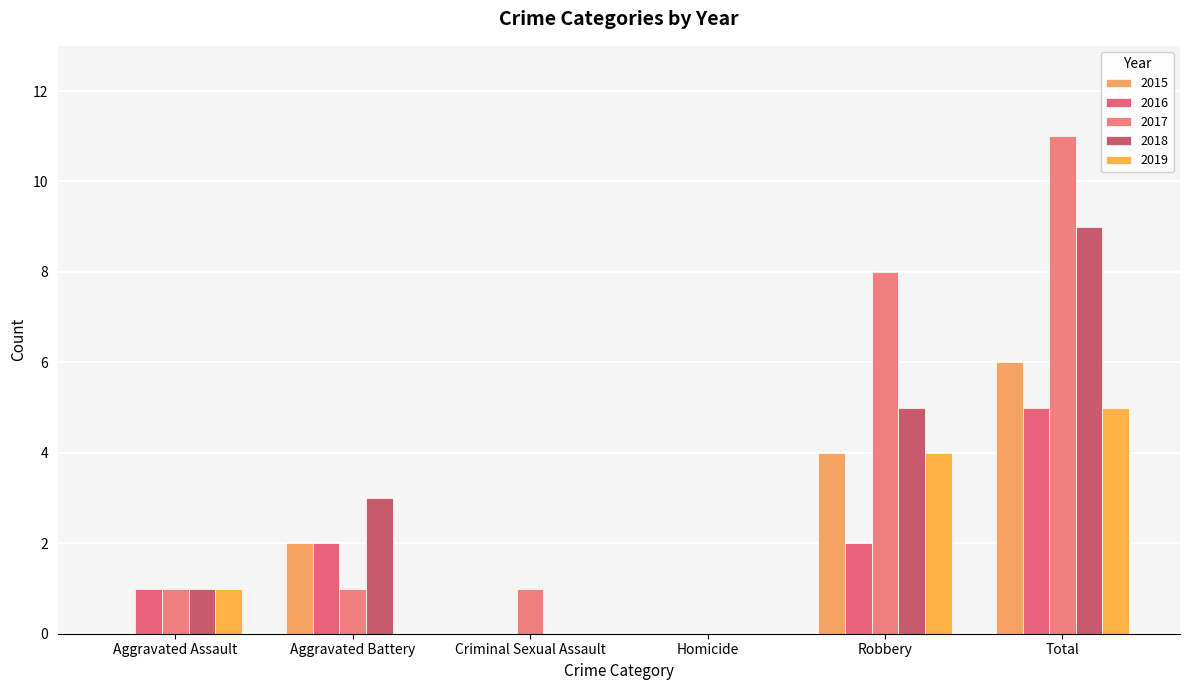

How many data points does each series have?

6